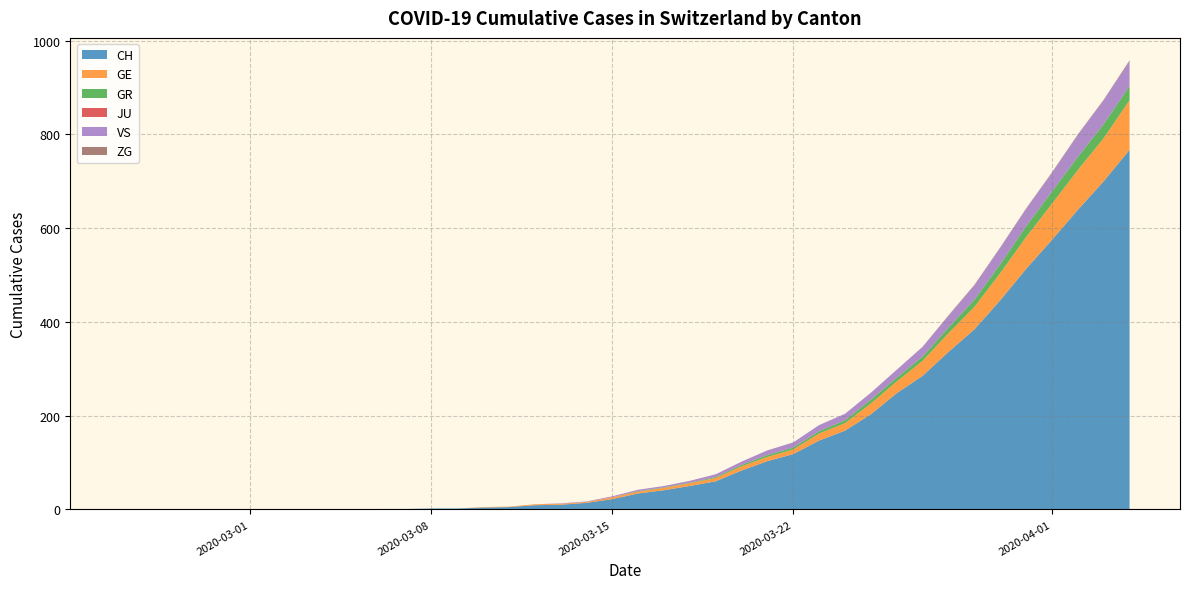

What is the highest value of the CH series?

767